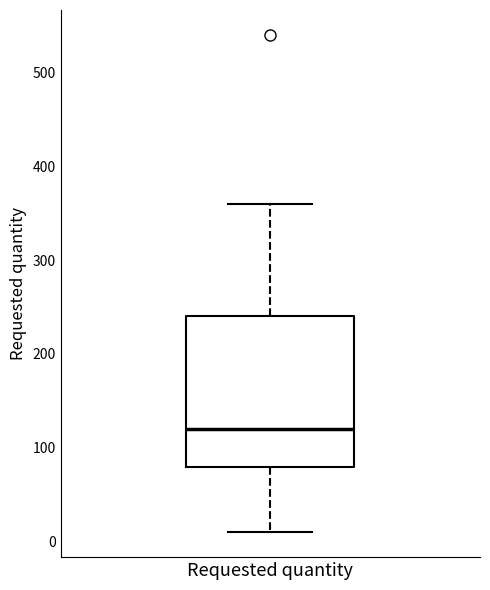

Where does the median line of the box for Requested quantity sit on the y-axis? The values are not printed on the chart, so give them approximately, as read against the axis.

120